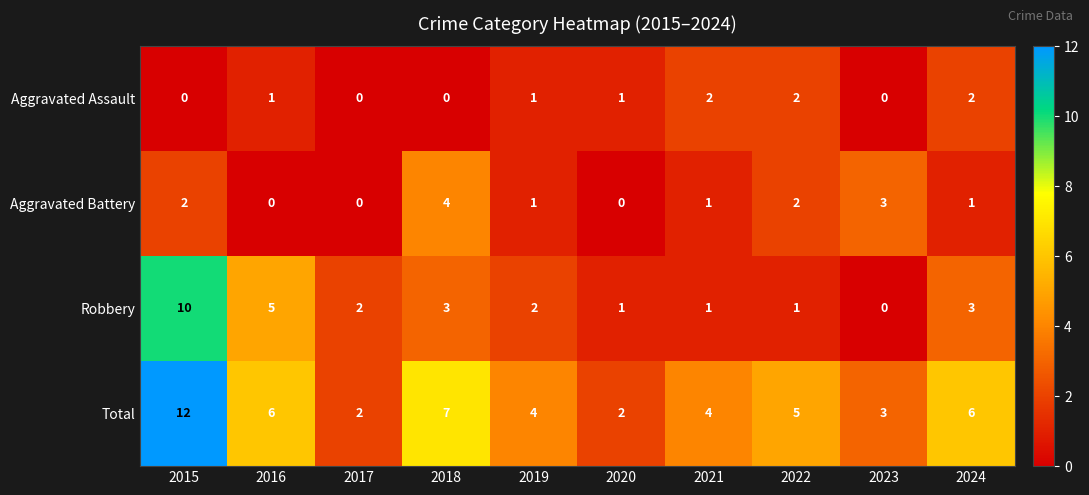

How many Total values are between 3 and 6?

6